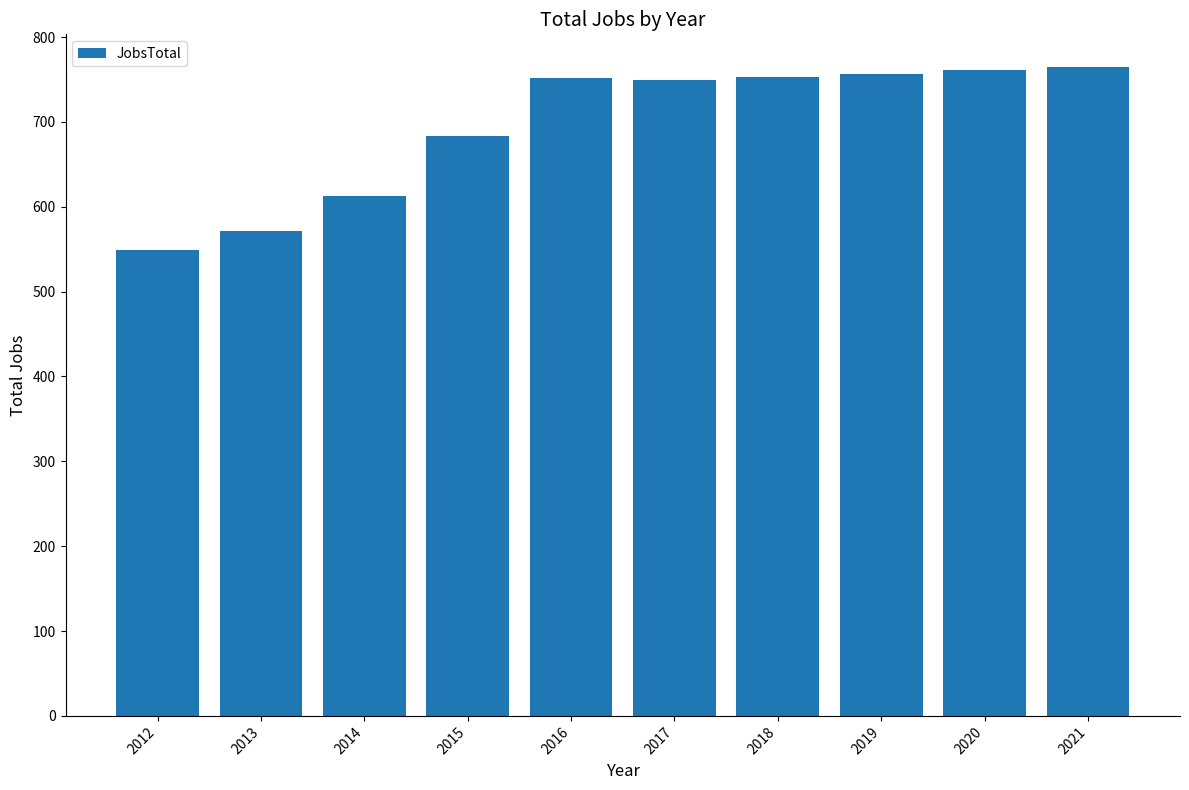

Where is the data nearest to the value 657?

2015